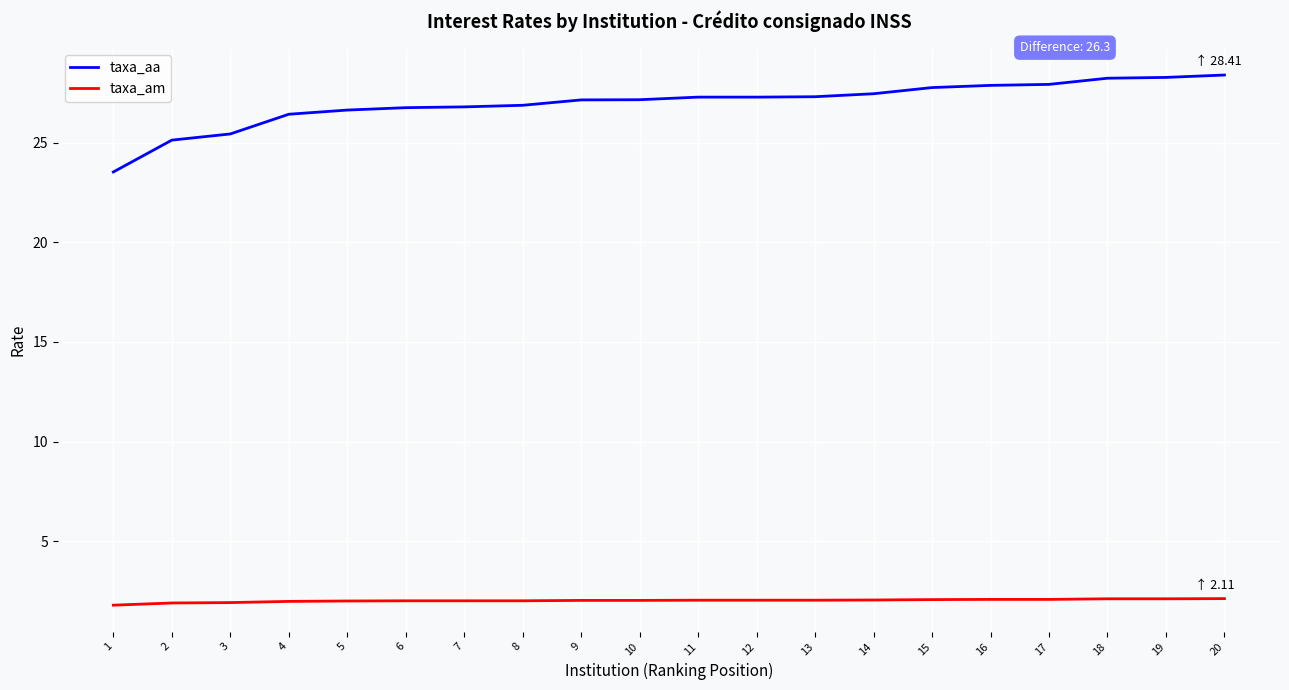

Which series has the largest range (max minus min)?

taxa_aa